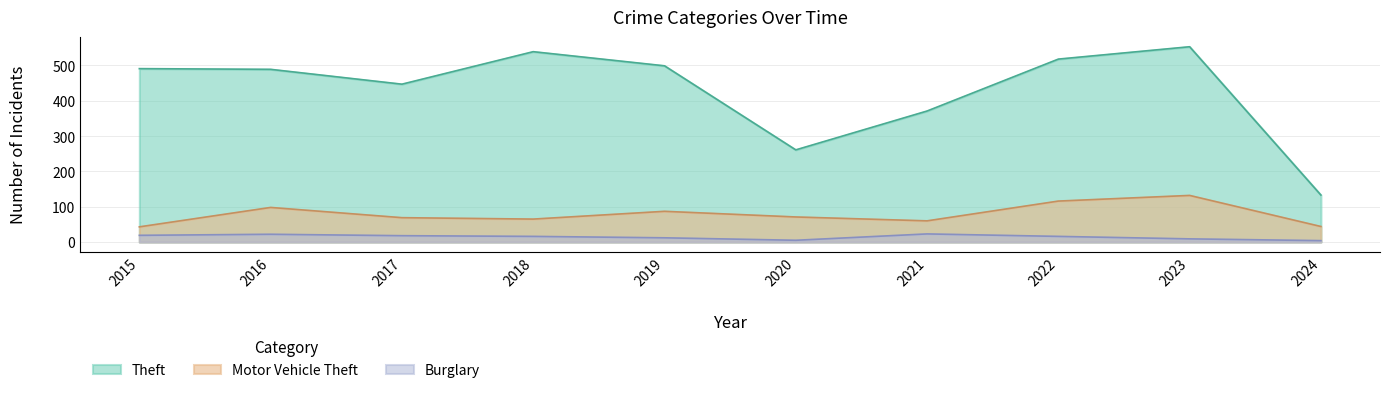

The Theft series shows 833 at 2022. True or false?

False